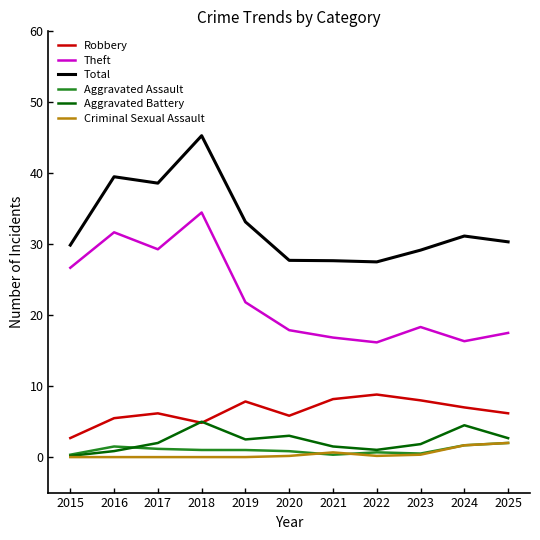

Is the value of Aggravated Battery at 2019 greater than the value of Total at 2019?

No